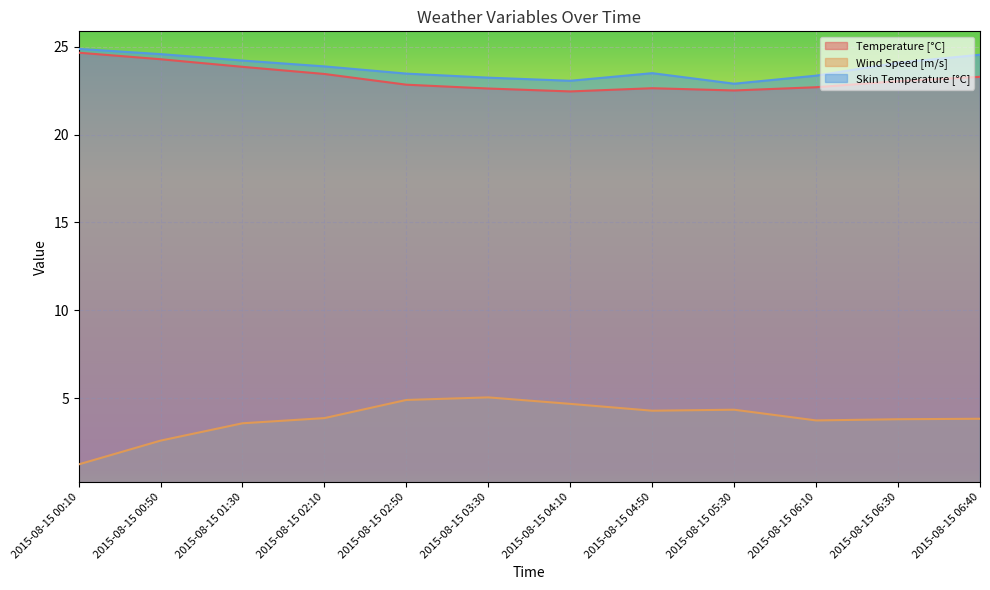

Reading left to right, extract all data points from this chart.

Temperature [°C]: 24.7	24.3	23.9	23.5	22.8	22.6	22.5	22.6	22.5	22.7	23.1	23.3
Wind Speed [m/s]: 1.2	2.6	3.6	3.9	4.9	5.0	4.7	4.3	4.3	3.7	3.8	3.8
Skin Temperature [°C]: 24.9	24.6	24.2	23.9	23.5	23.2	23.1	23.5	22.9	23.4	24.1	24.6